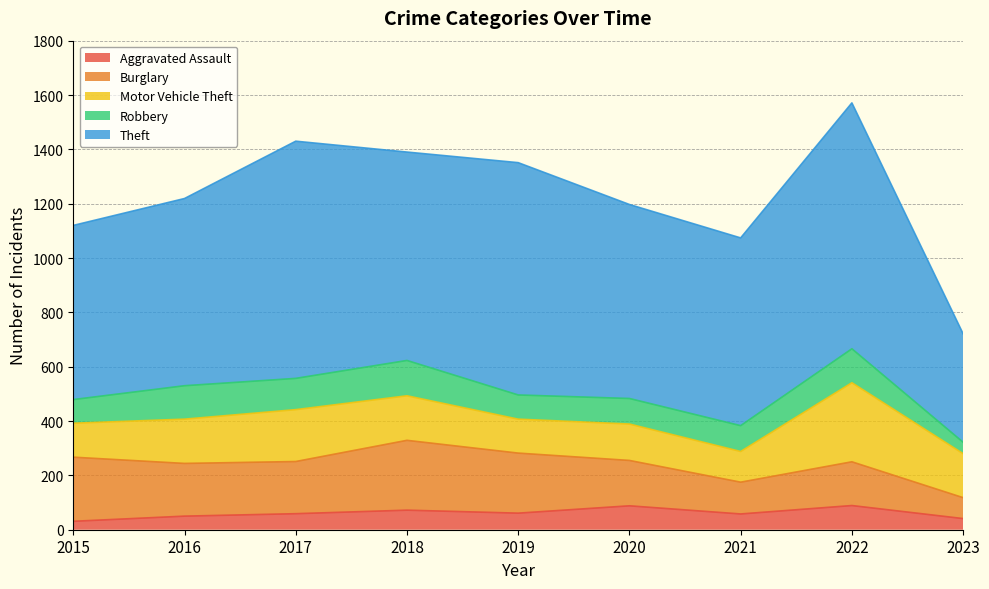

Does the chart have visible grid lines?

Yes